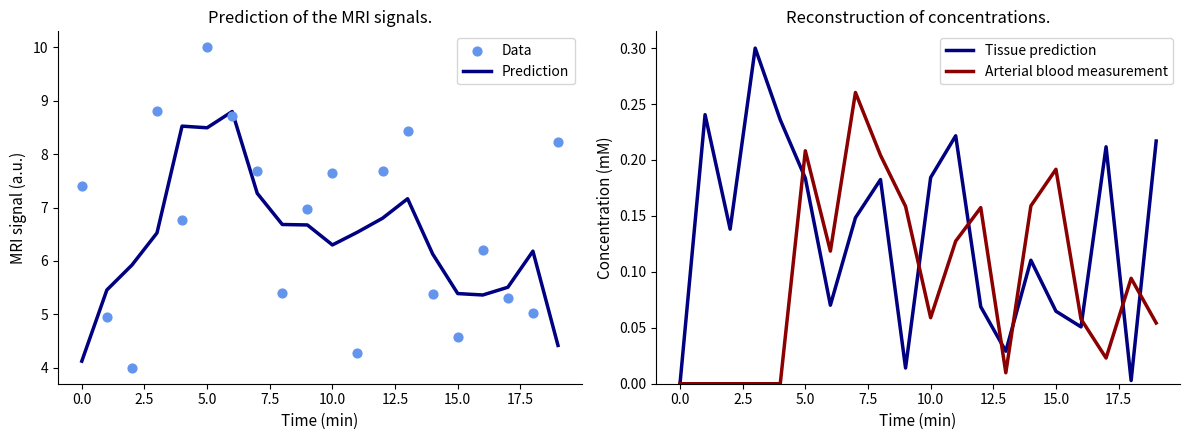

What are all the series names shown in the legend?

Prediction, Data, Tissue prediction, Arterial blood measurement